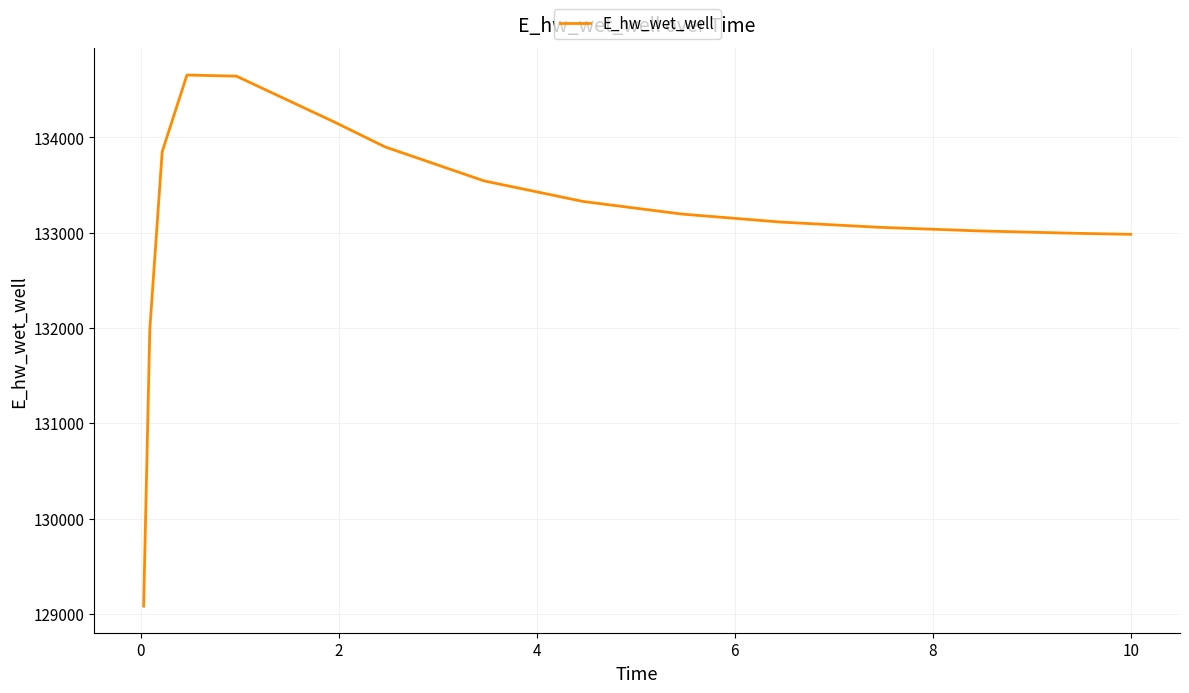

What is the sum of all values?

1997499.5